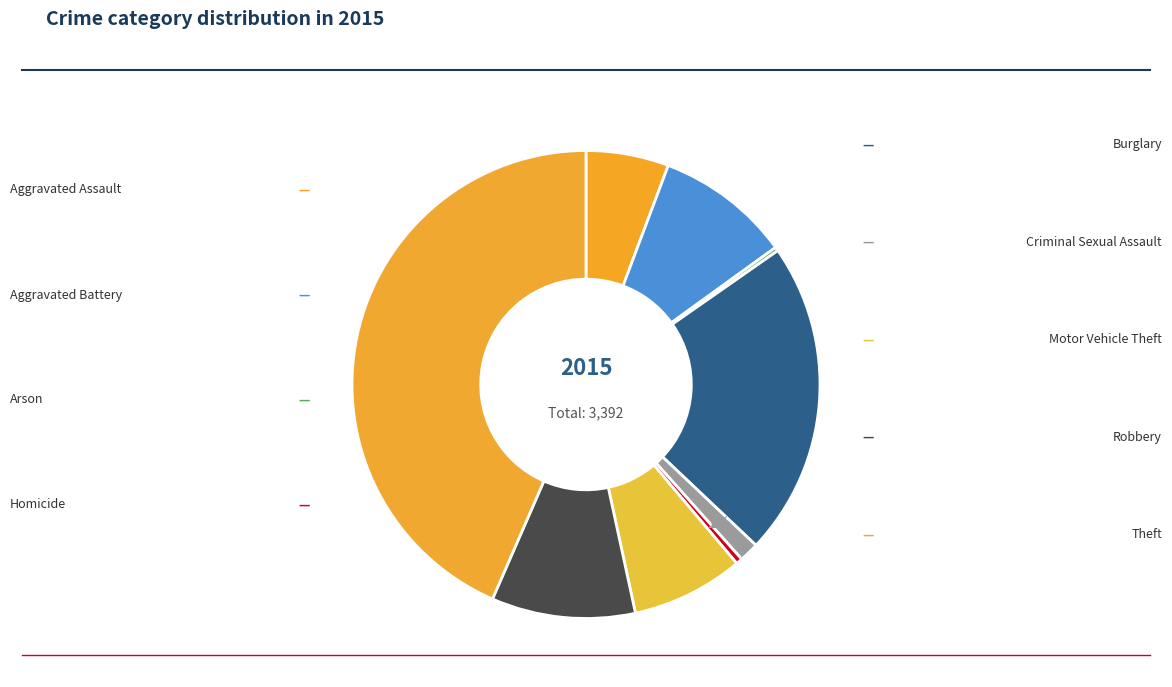

How many slices are in this pie chart?

9